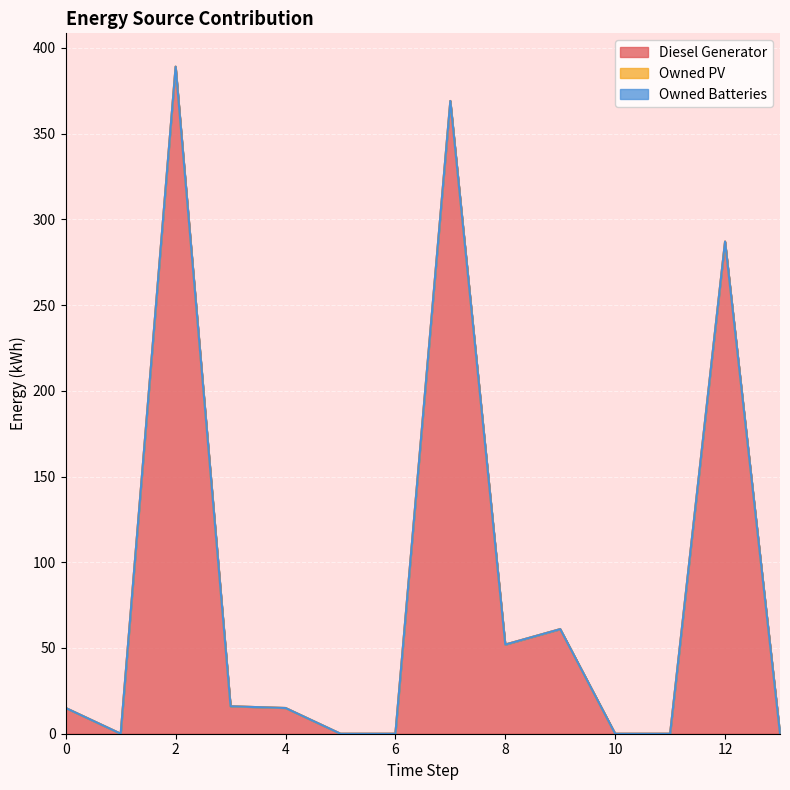

Where is Diesel Generator nearest to the value 194?

12